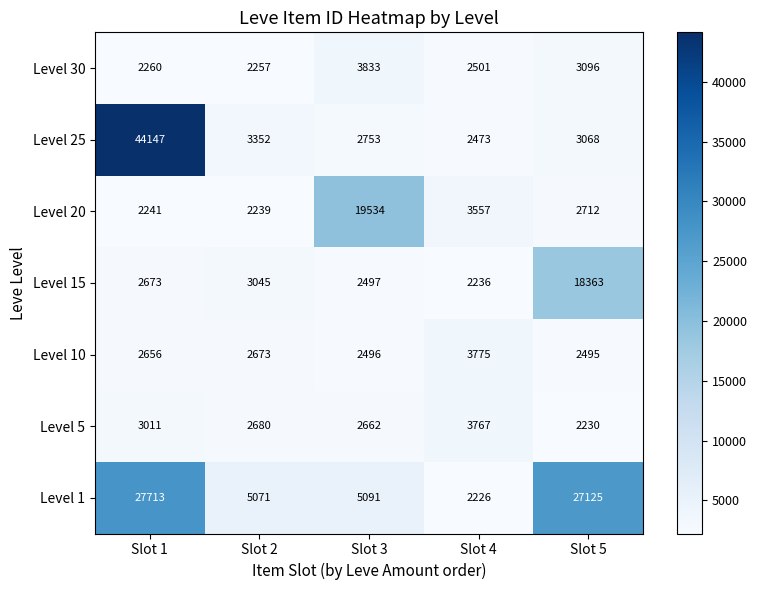

What is the sum of all Level 20 values?

30283